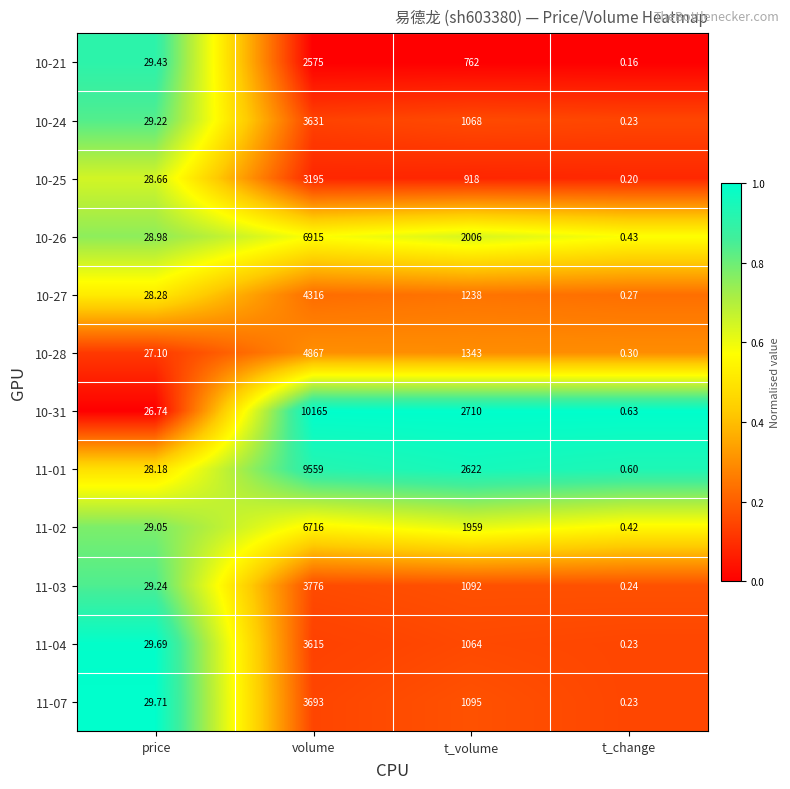

At which category is the sum across all series the highest?

volume